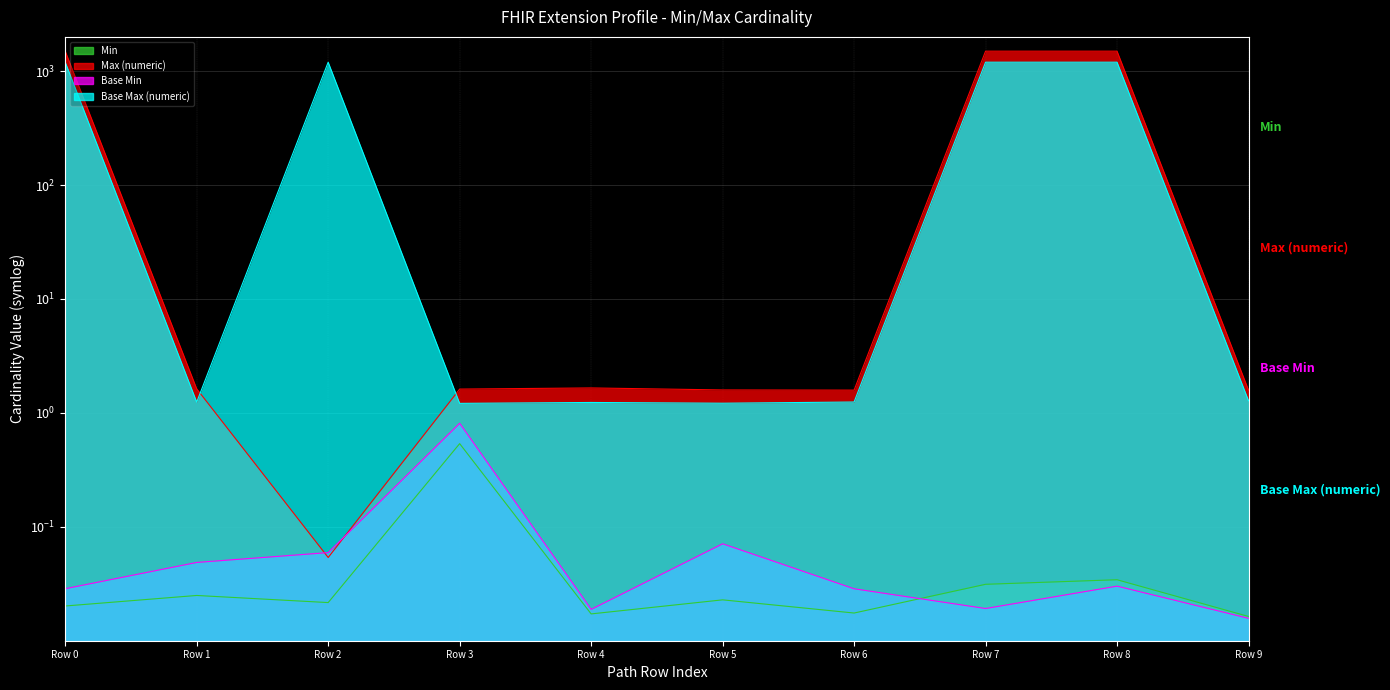

How many interior local valleys does the Base Max (numeric) series have?

3